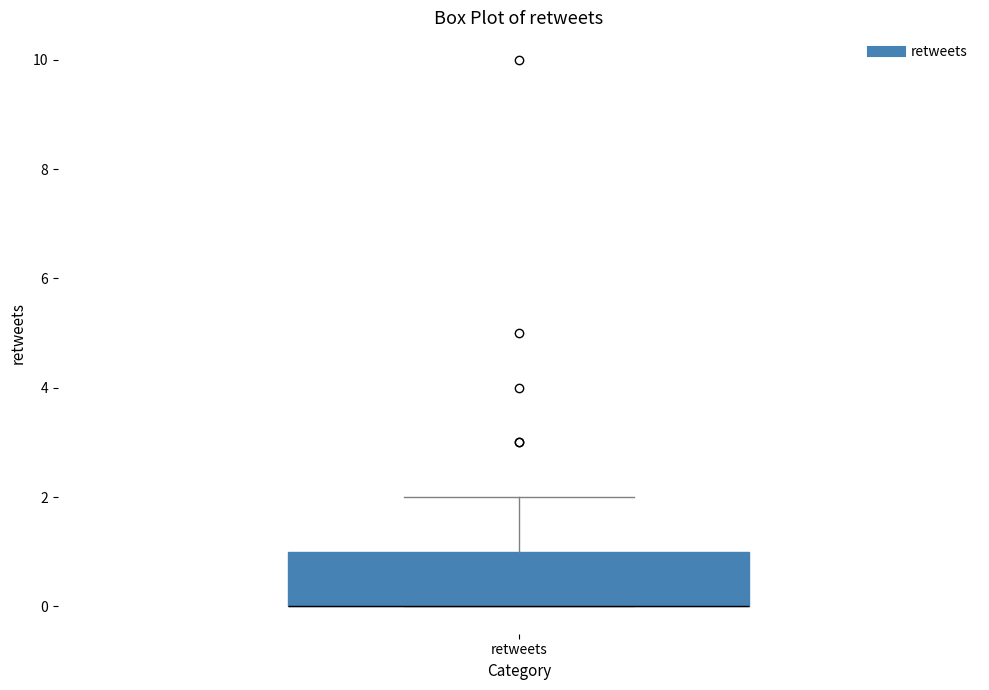

Read this box plot against the y-axis: the position of the median line, the range covered by the box, and the ends of both whiskers. The values are not printed on the chart, so give them approximately, as read against the axis.

median 0 (drawn on the box's lower edge), box 0 to 1, whiskers 0 to 2